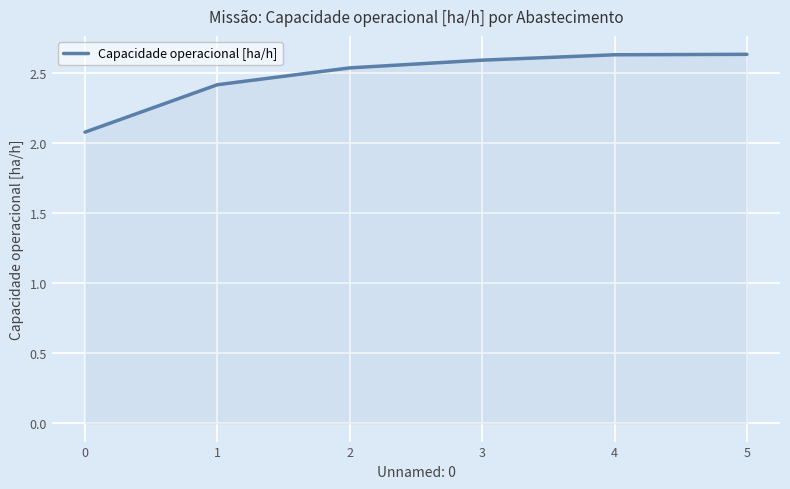

How many categories are shown in the chart?

6